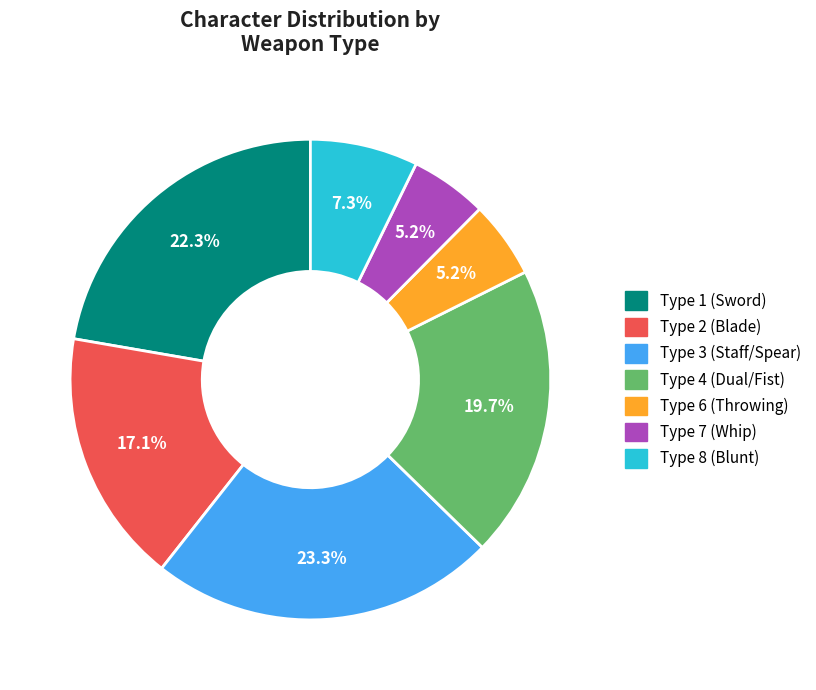

Combined, do Type 6 (Throwing) and Type 1 (Sword) account for over 50%?

No